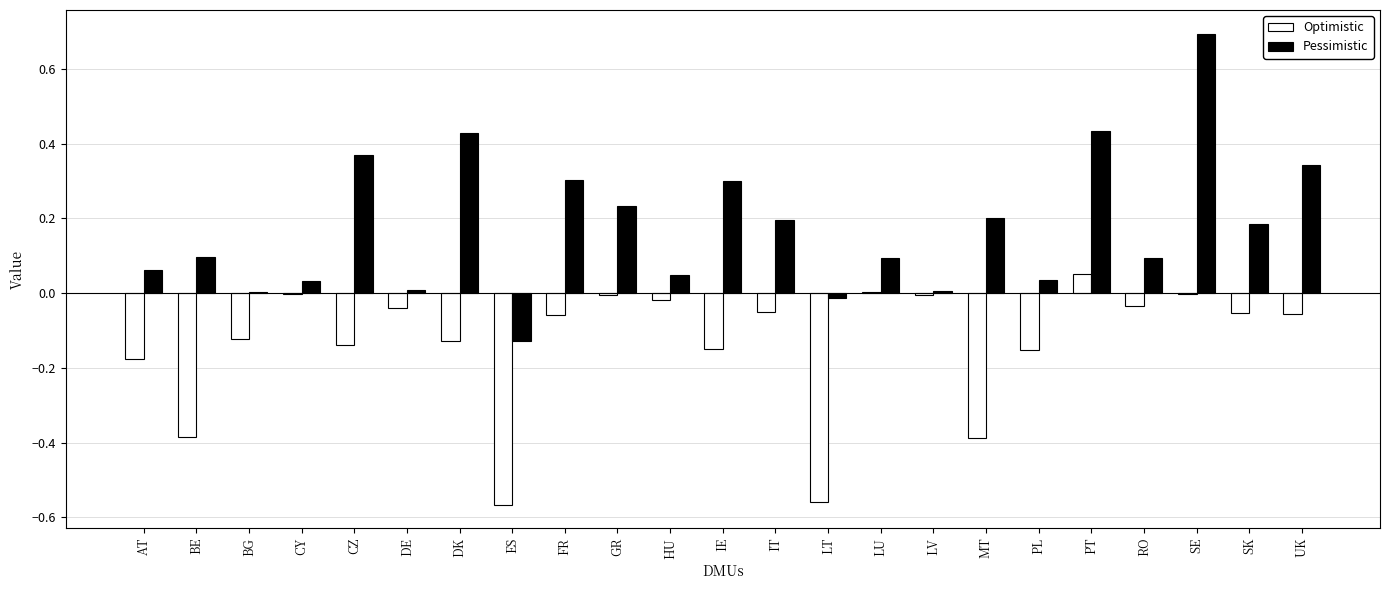

True or false: Optimistic has a value of -0.2 at BG.

False